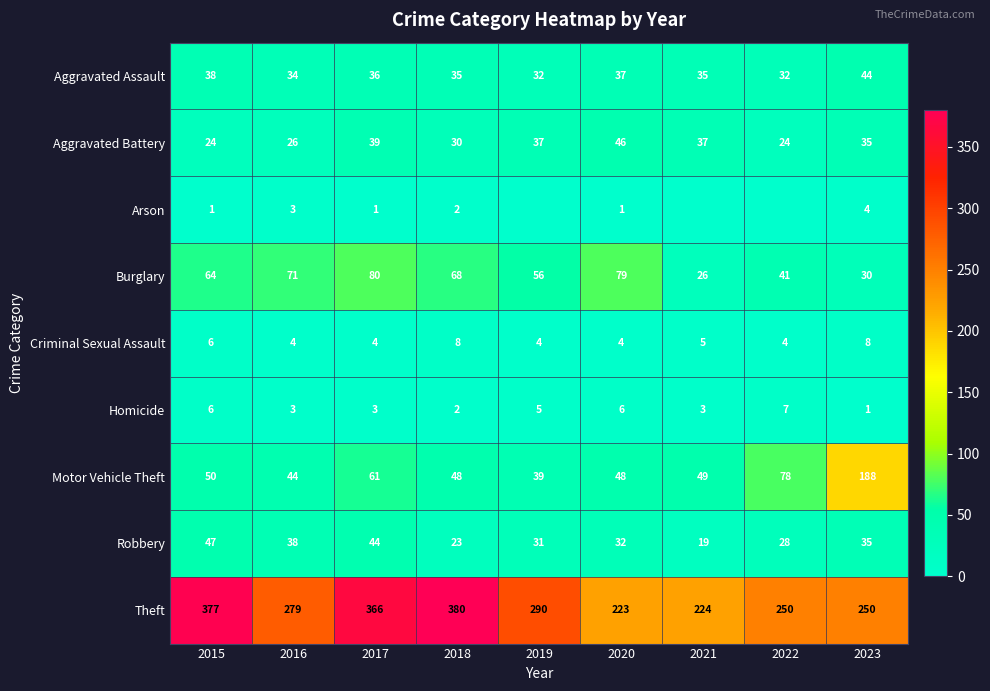

Read the Homicide value at 2019.

5